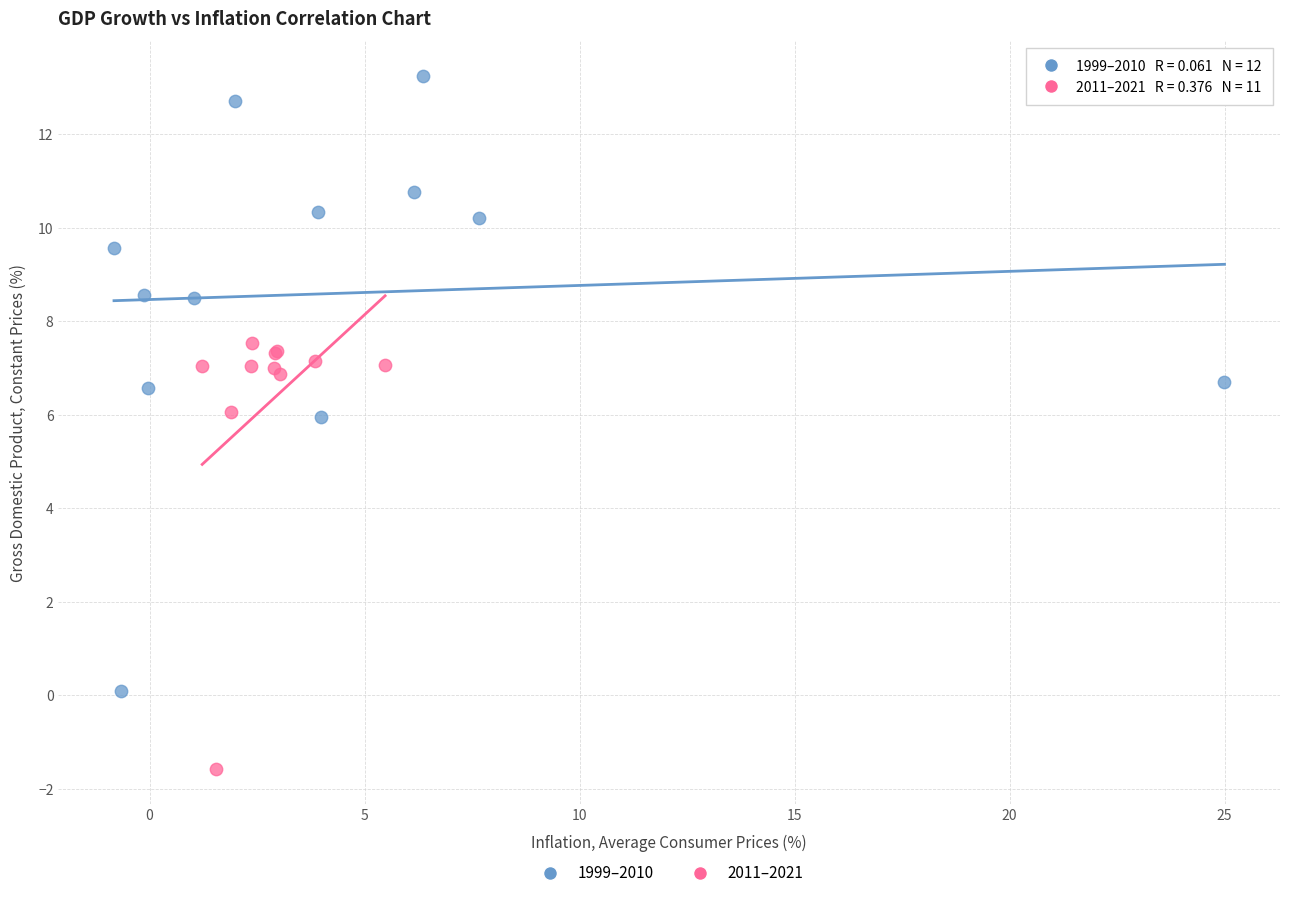

Which series reaches the maximum Y coordinate?

1999–2010